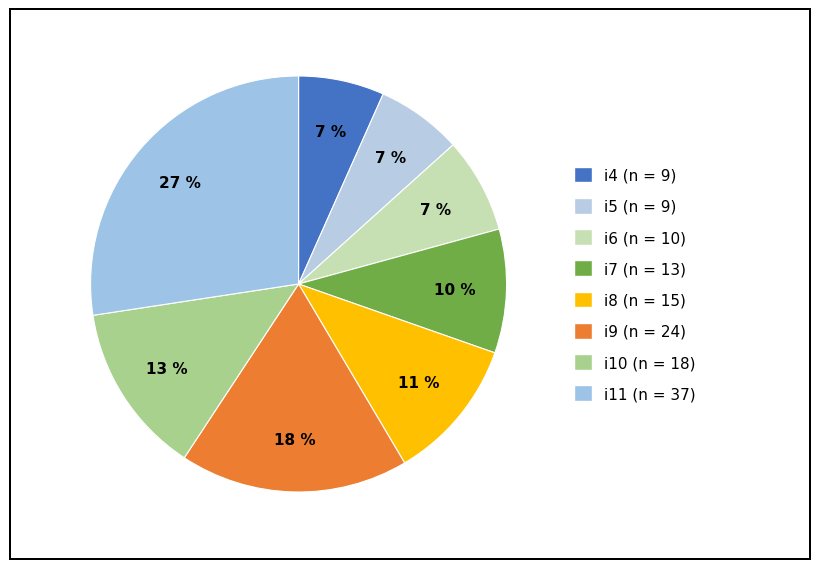

Count the number of slices in the pie.

8